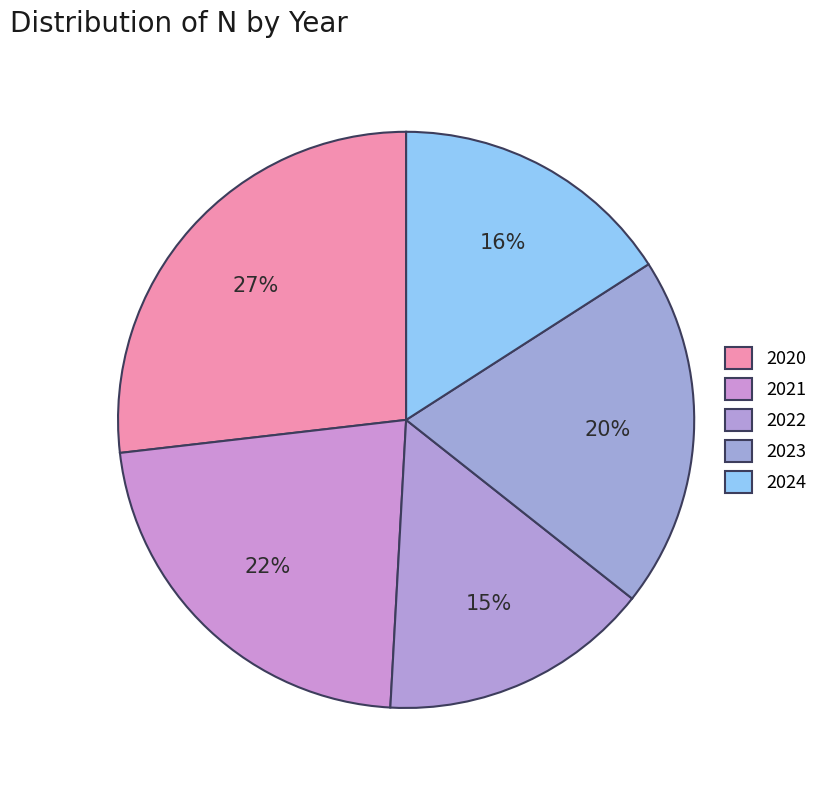

Is there any slice that represents more than half of the pie?

No